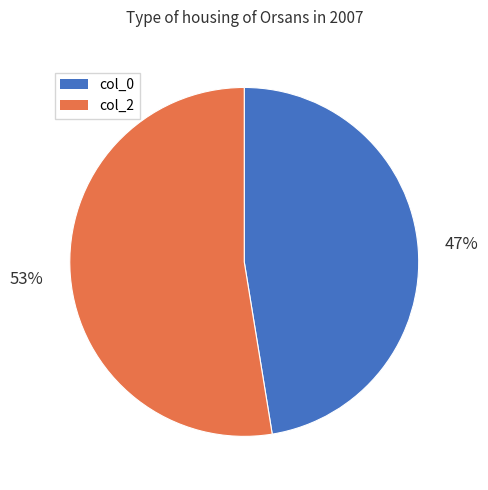

How many slices are in this pie chart?

2